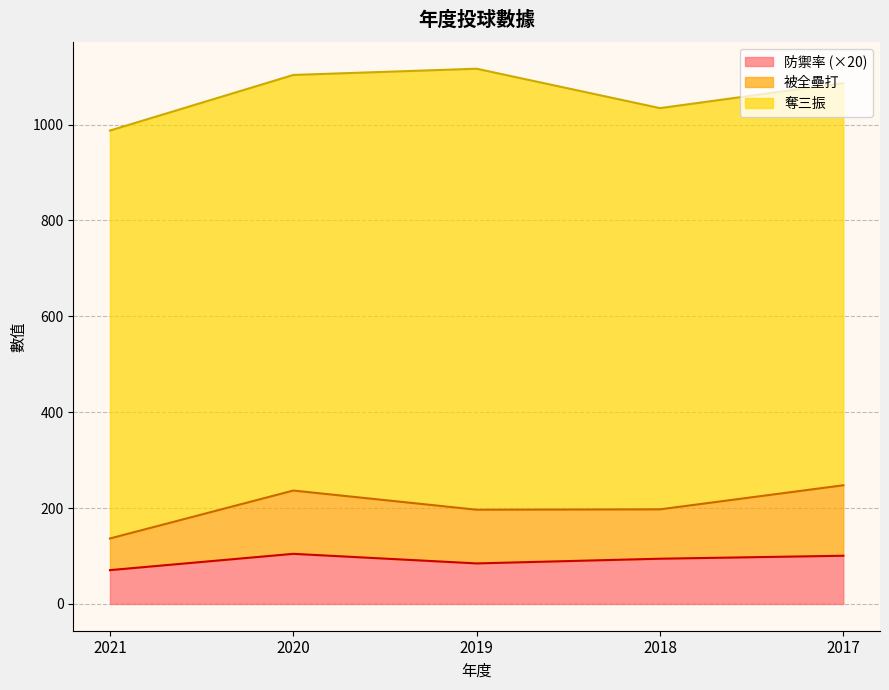

Which has a higher value, 2020 or 2019?

2020